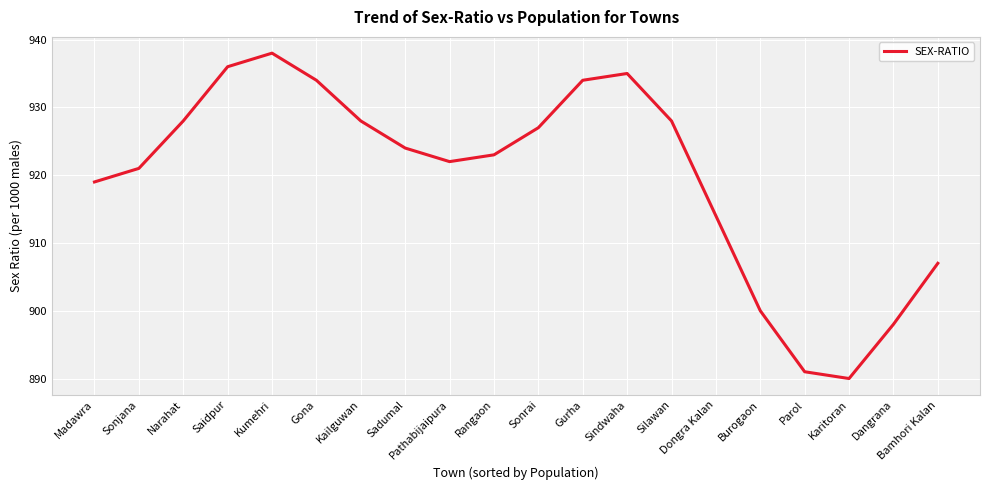

How many series are shown in this chart?

1